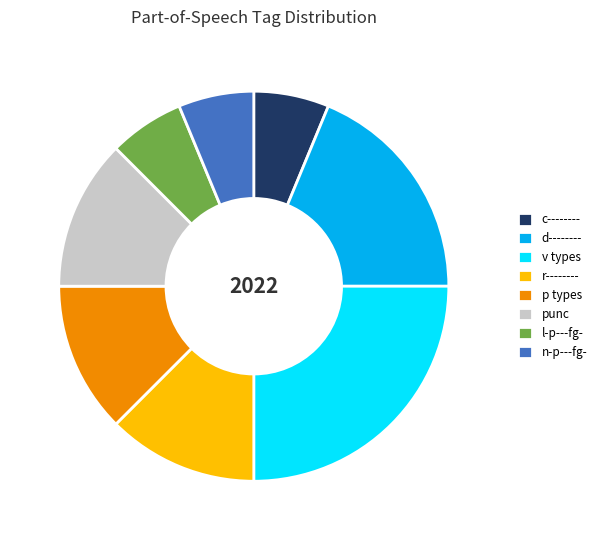

Count the number of slices in the pie.

8